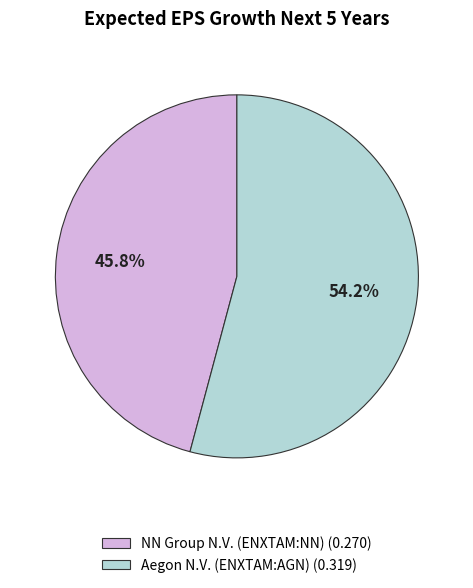

Does any single category account for the majority?

Yes